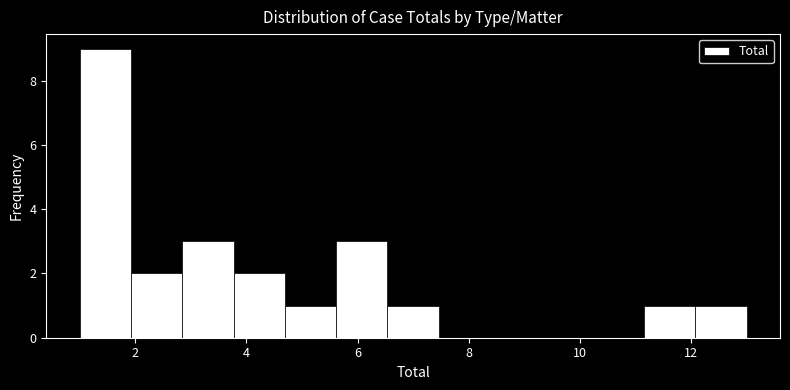

Over which range of the x-axis is the bar tallest?

1.0 to 2.0